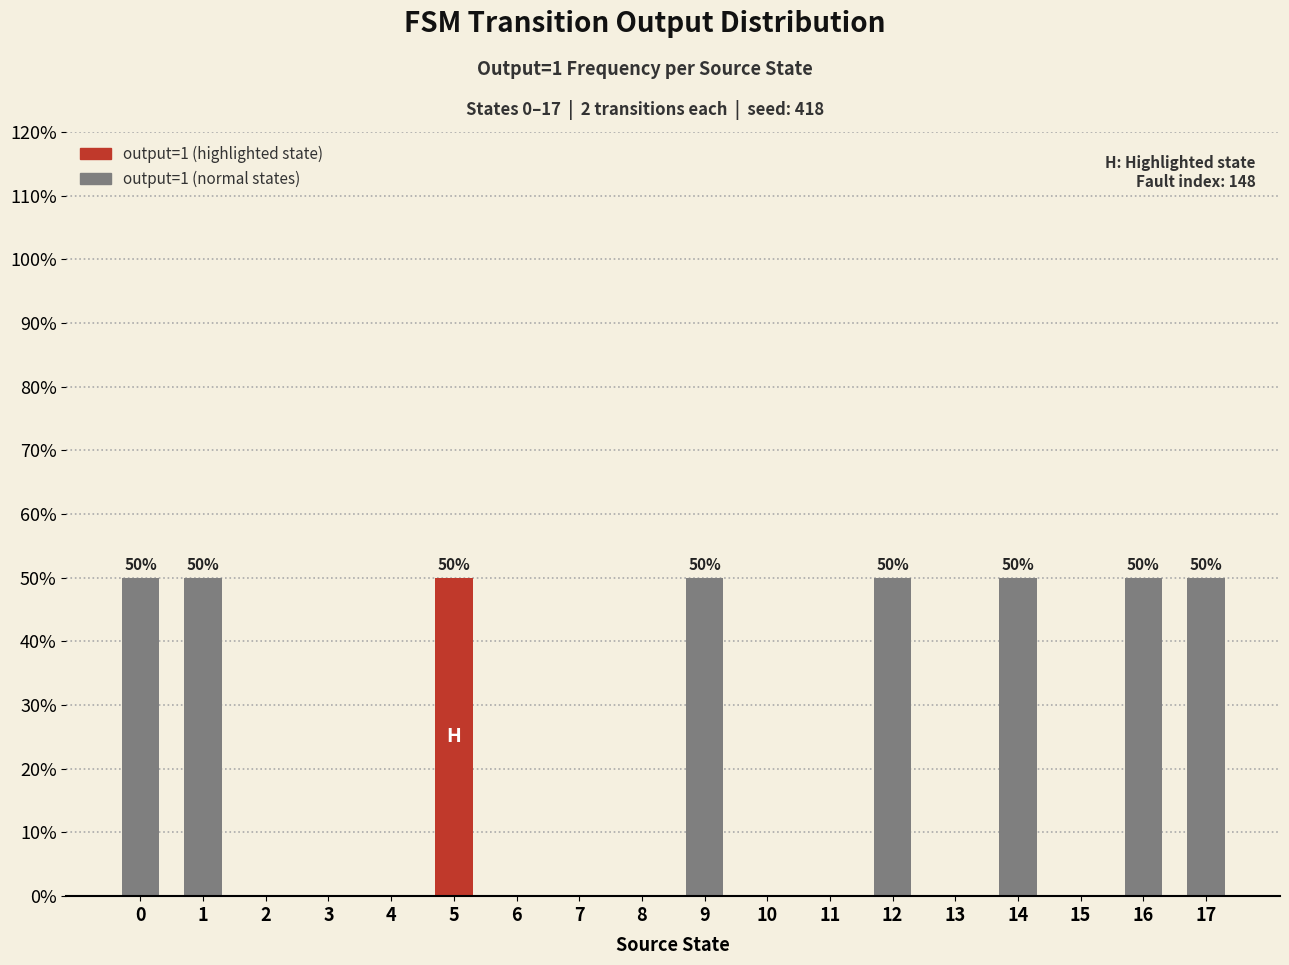

What is the greatest value displayed?

50